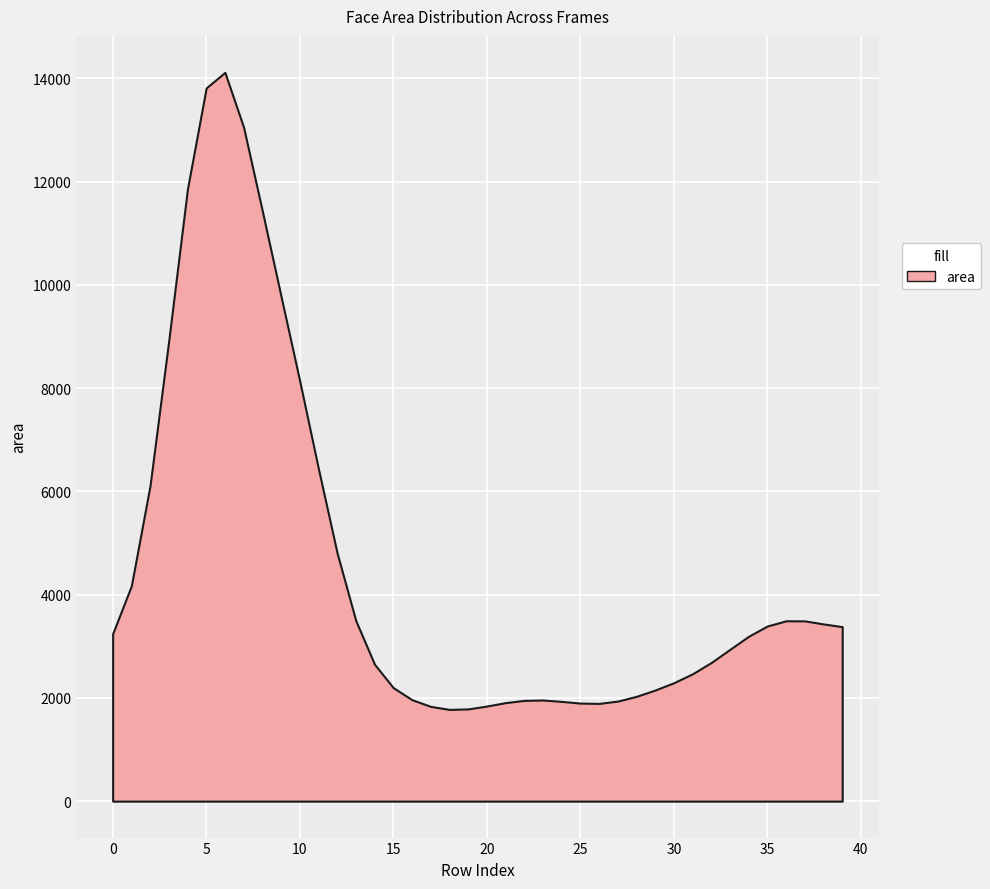

What is the difference between the maximum and minimum values?

12339